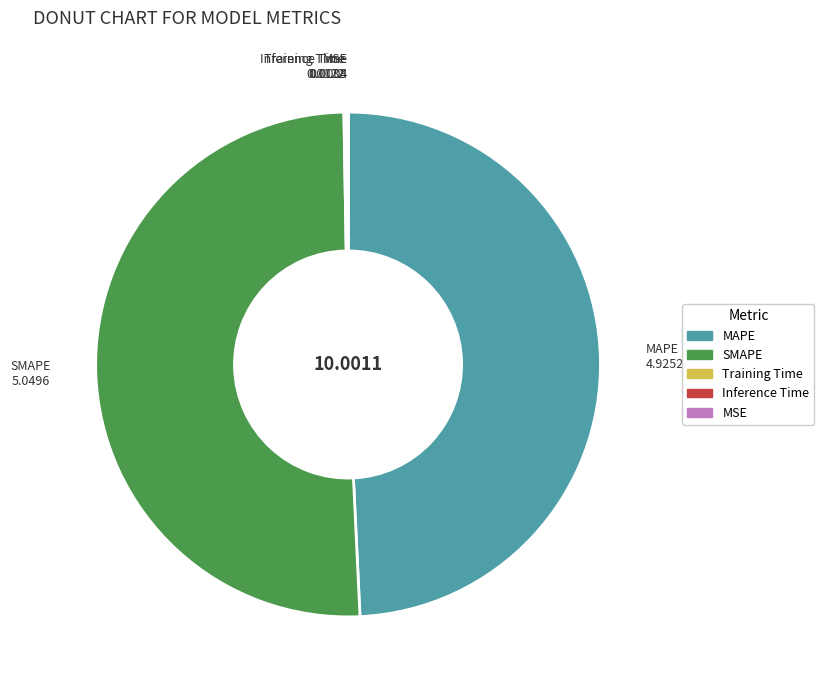

Combined, do MAPE and SMAPE account for over 50%?

Yes